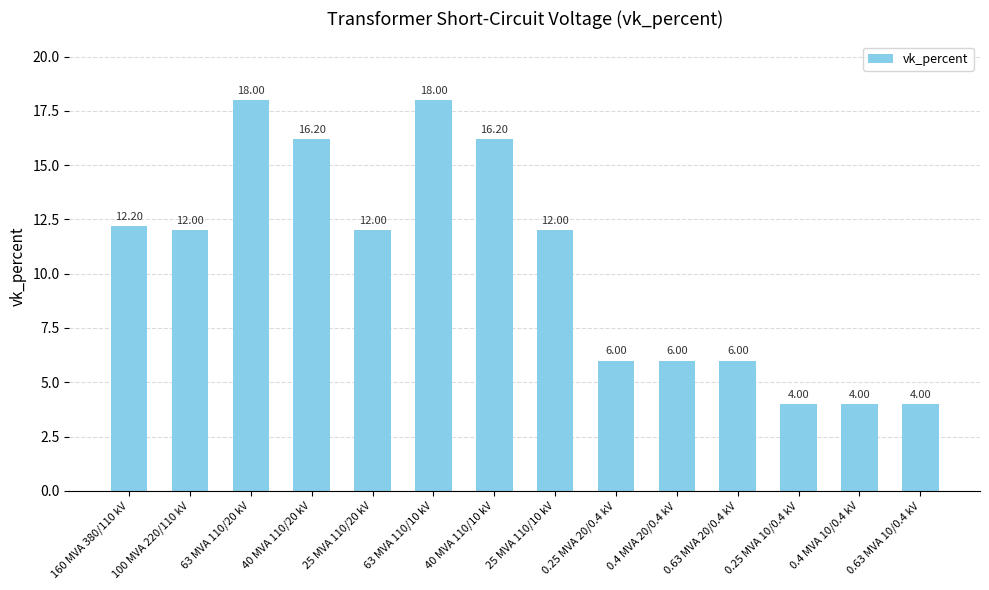

Which has a higher value, 160 MVA 380/110 kV or 0.63 MVA 20/0.4 kV?

160 MVA 380/110 kV